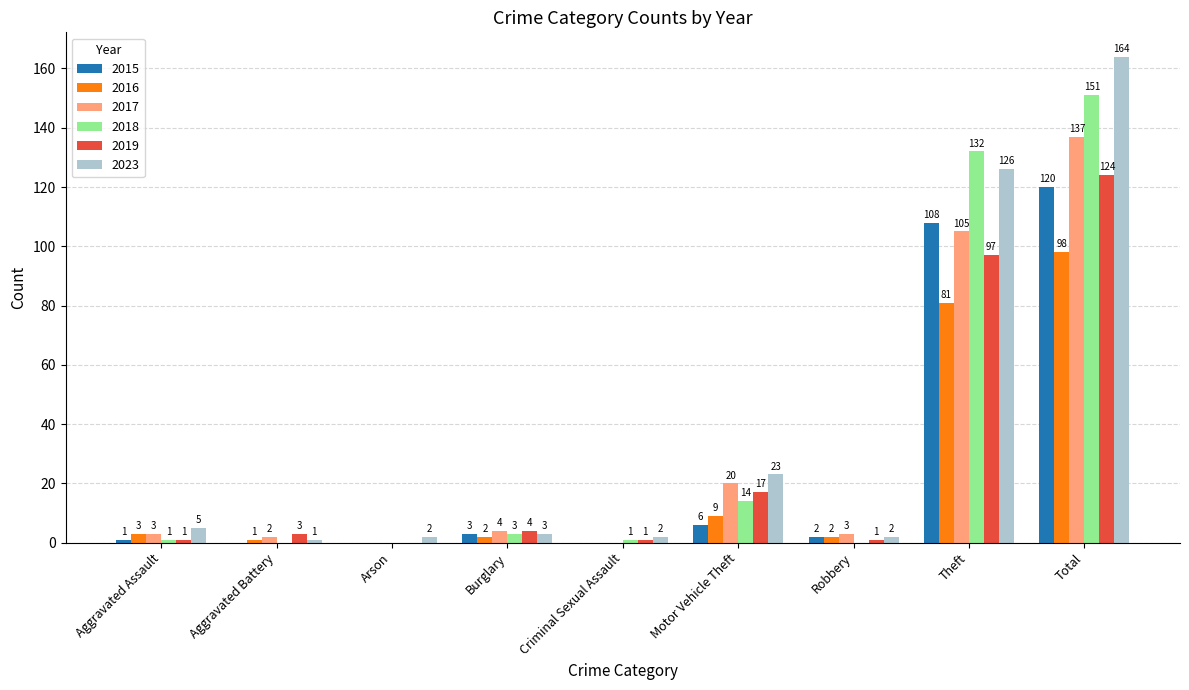

How many categories are shown in the chart?

9